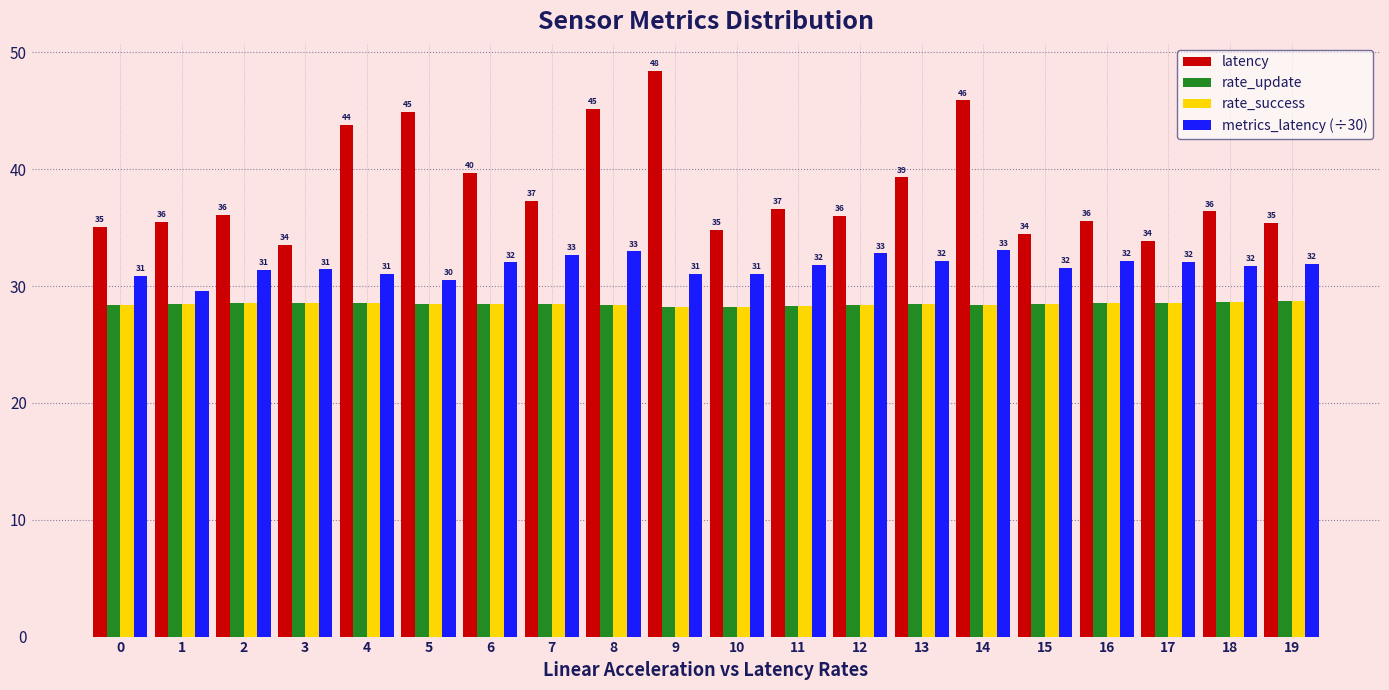

What is the difference between the maximum and second lowest values in the rate_success series?

0.4